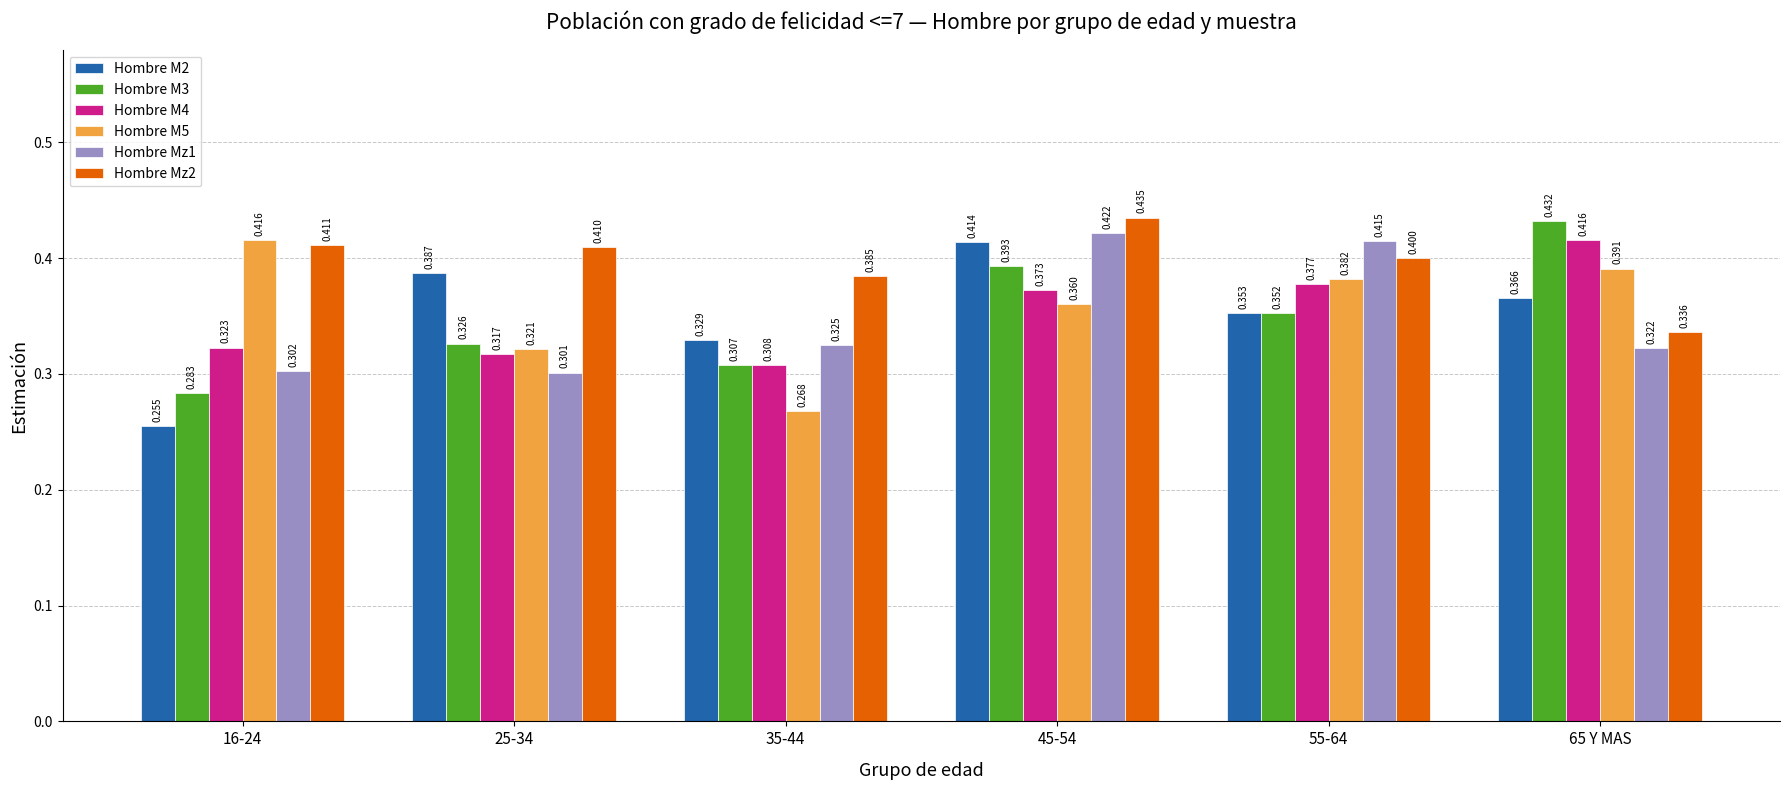

What is the total value across all series at 25-34?

2.1